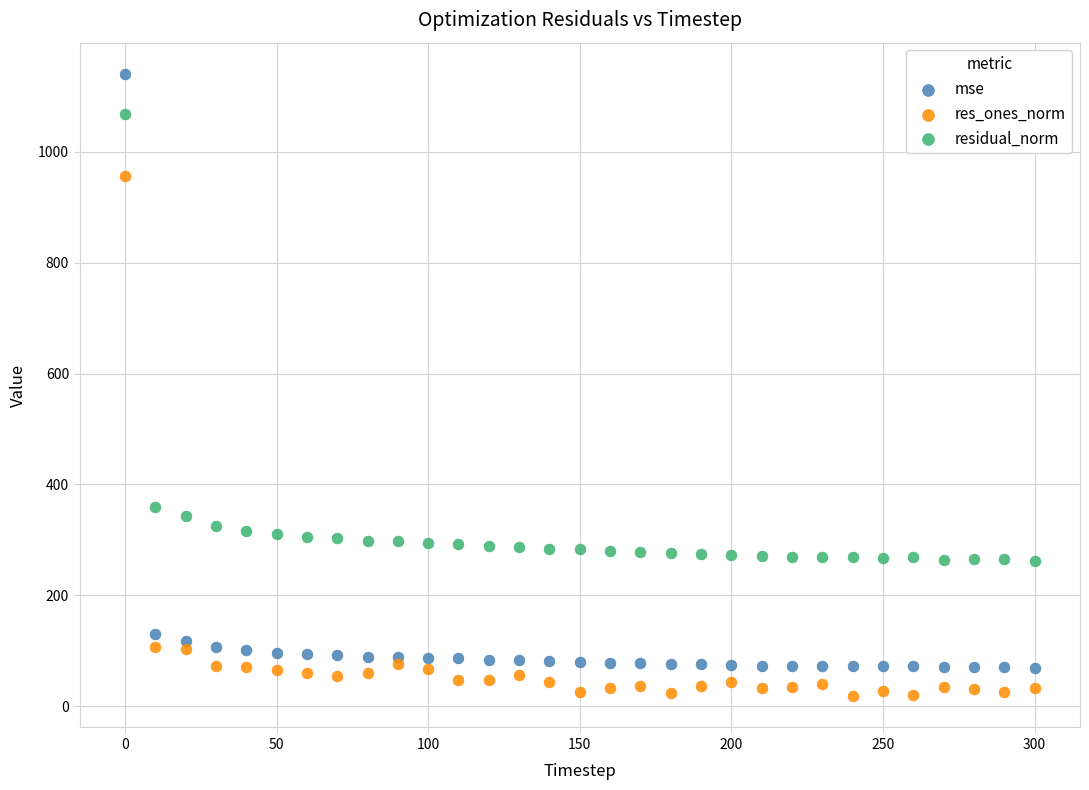

Which series reaches the maximum Y coordinate?

mse